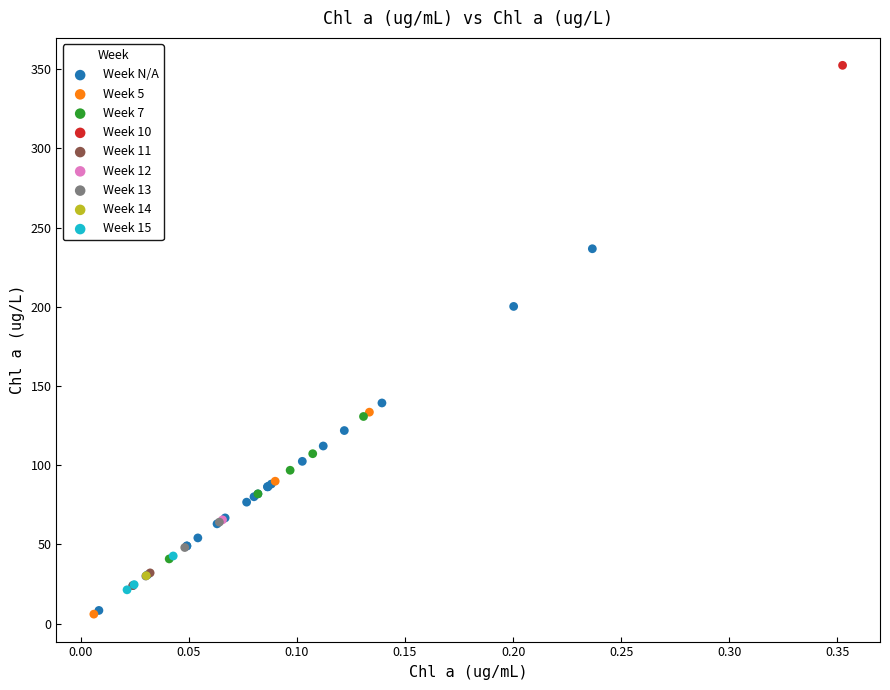

What are all the series names shown in the legend?

Week N/A, Week 5, Week 7, Week 10, Week 11, Week 12, Week 13, Week 14, Week 15